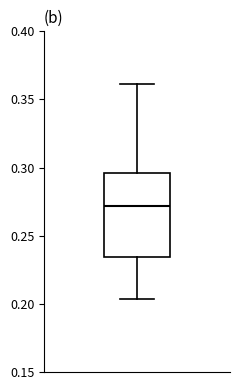

Transcribe this box plot: give where the median line is, the range the box spans, and where the two whiskers end, as read against the y-axis. The values are not printed on the chart, so give them approximately, as read against the axis.

median 0.270, box 0.235 to 0.295, whiskers 0.205 to 0.360